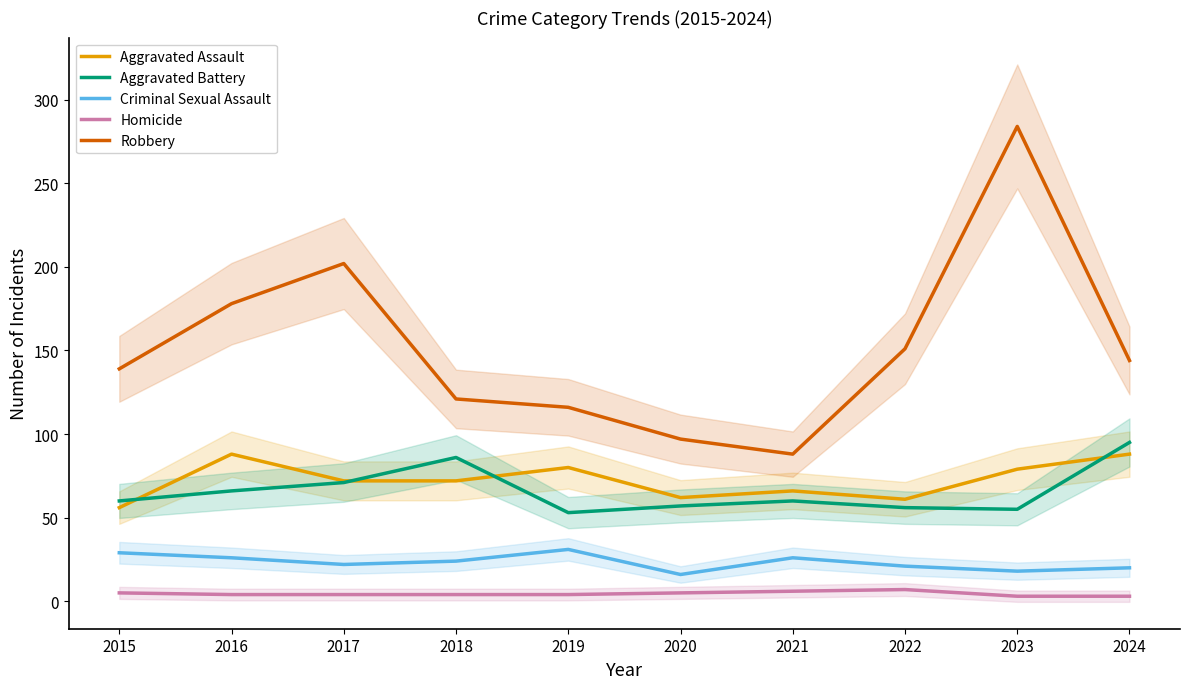

Reading left to right, list all the values displayed in this chart.

Aggravated Assault: 2015=56	2016=88	2017=72	2018=72	2019=80	2020=62	2021=66	2022=61	2023=79	2024=88
Aggravated Battery: 2015=60	2016=66	2017=71	2018=86	2019=53	2020=57	2021=60	2022=56	2023=55	2024=95
Criminal Sexual Assault: 2015=29	2016=26	2017=22	2018=24	2019=31	2020=16	2021=26	2022=21	2023=18	2024=20
Homicide: 2015=5	2016=4	2017=4	2018=4	2019=4	2020=5	2021=6	2022=7	2023=3	2024=3
Robbery: 2015=139	2016=178	2017=202	2018=121	2019=116	2020=97	2021=88	2022=151	2023=284	2024=144